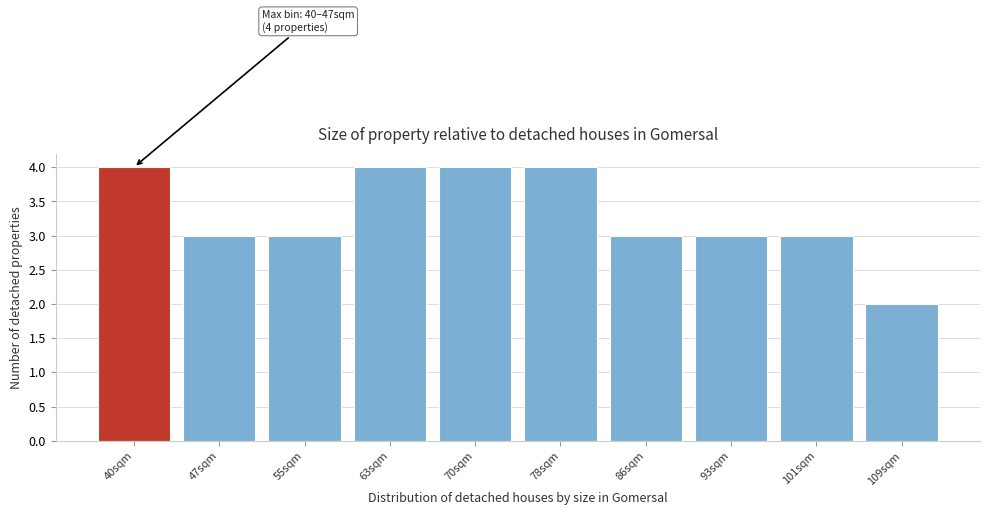

Reading right to left, transcribe all the data shown in this chart.

109sqm=2	101sqm=3	93sqm=3	86sqm=3	78sqm=4	70sqm=4	63sqm=4	55sqm=3	47sqm=3	40sqm=4